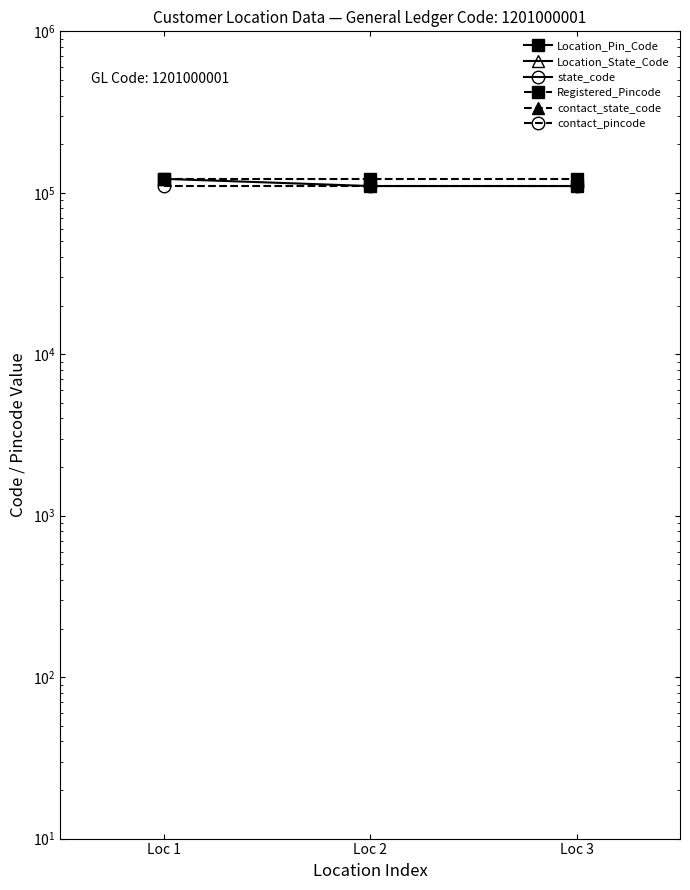

Which series has the widest spread of values?

Location_Pin_Code